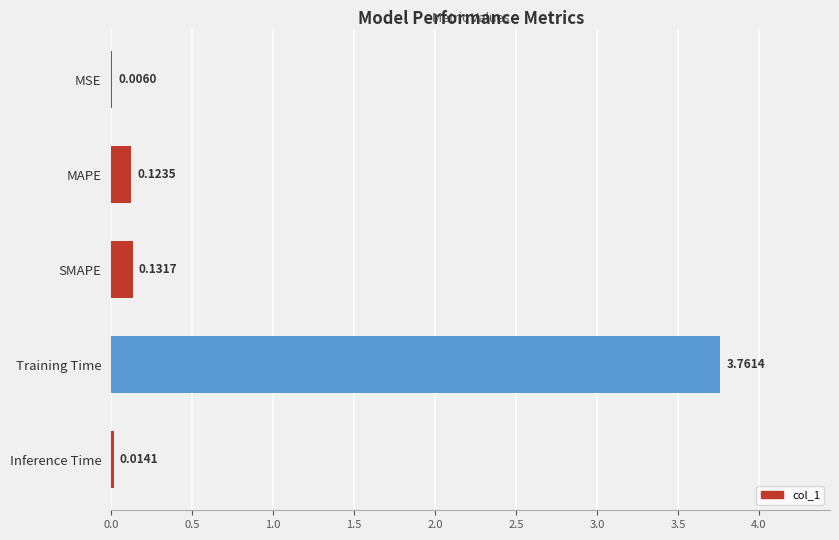

At which label is the value closest to 1?

SMAPE